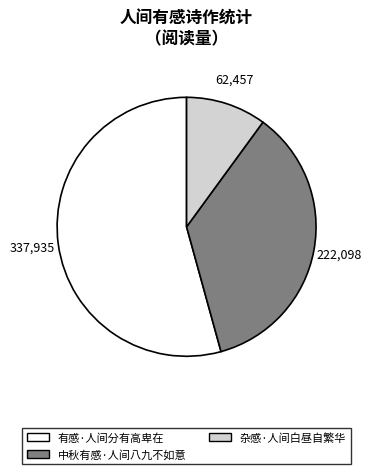

Which category has the biggest portion of the pie?

有感·人间分有高卑在